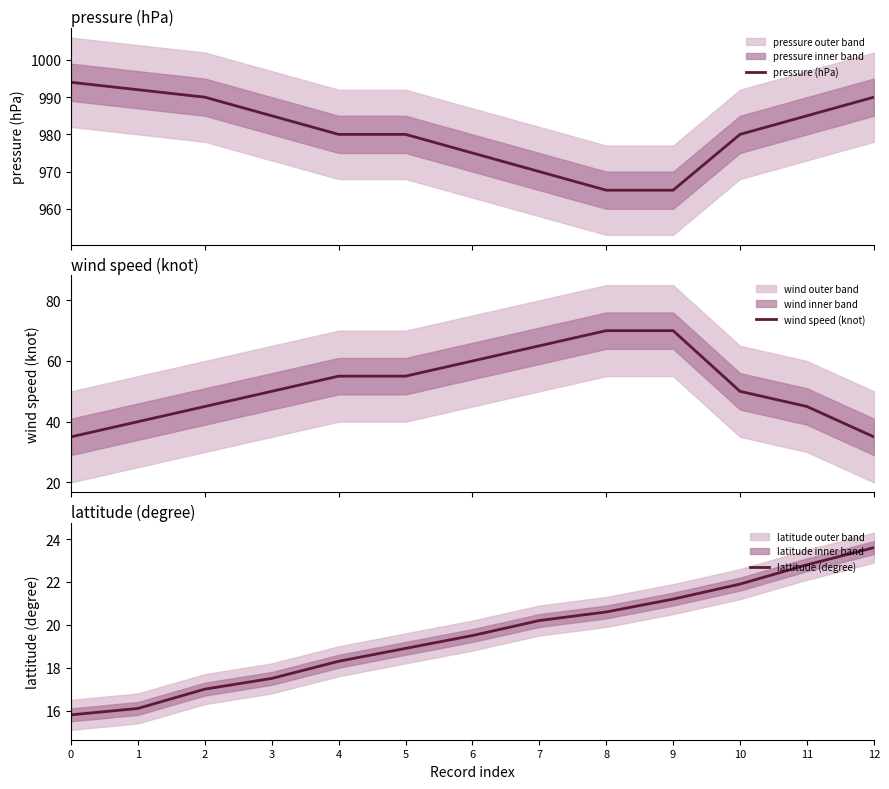

True or false: pressure (hPa) and wind speed (knot) cross at least once.

False